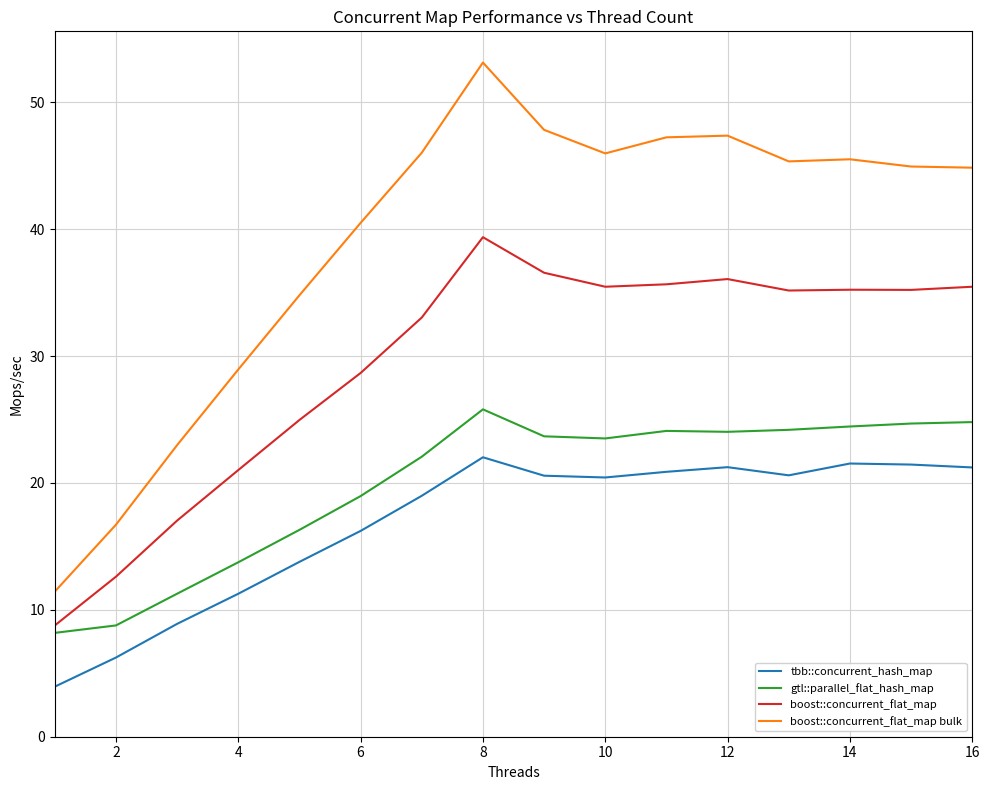

Which series has the widest spread of values?

boost::concurrent_flat_map bulk